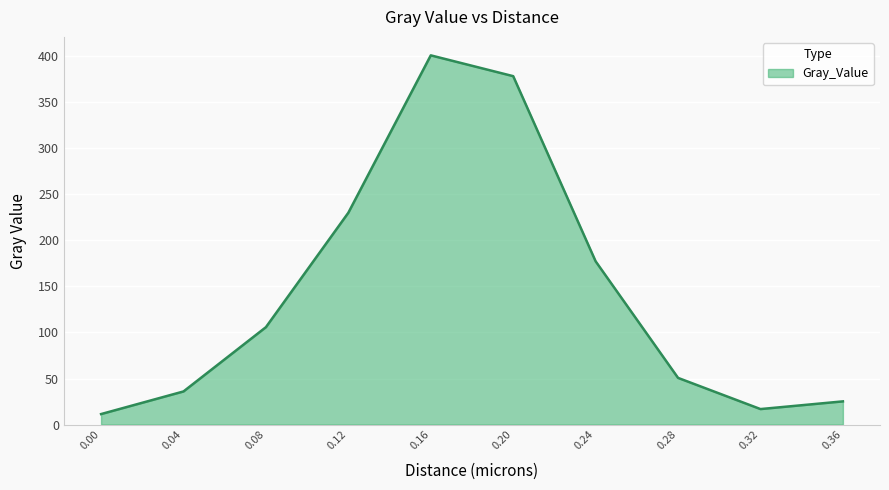

The value at 0.24 is 73.7. True or false?

False